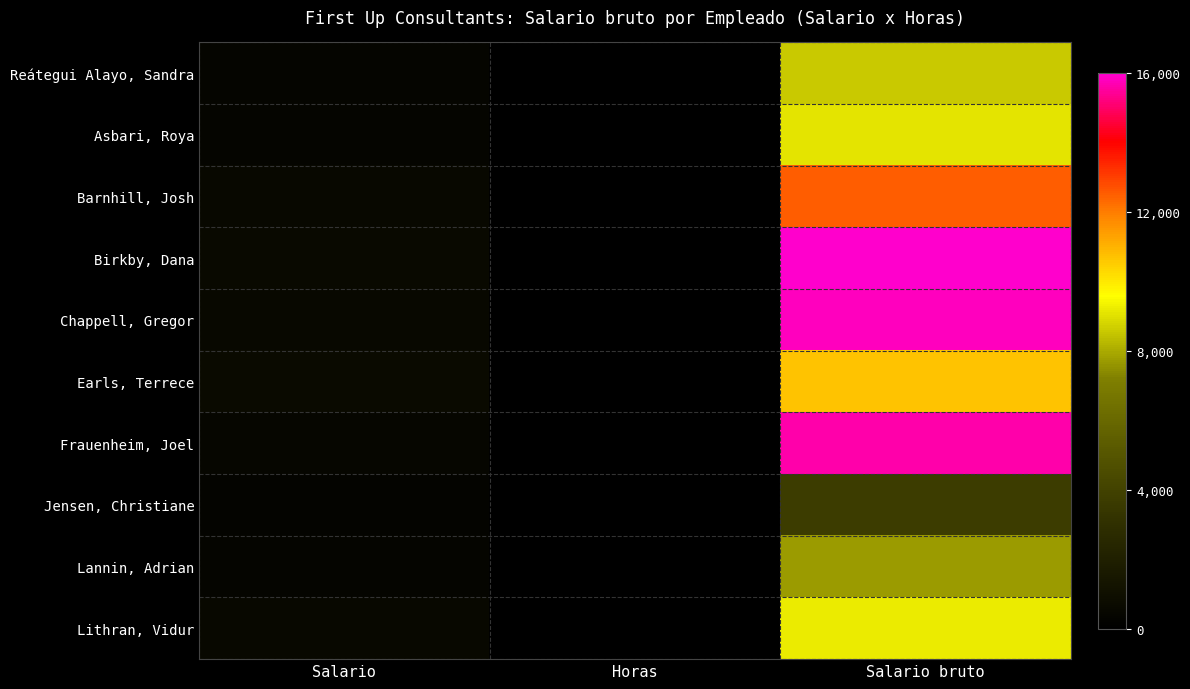

Rank the series by their maximum value, from highest to lowest.

Birkby, Dana, Chappell, Gregor, Frauenheim, Joel, Barnhill, Josh, Earls, Terrece, Lithran, Vidur, Asbari, Roya, Reátegui Alayo, Sandra, Lannin, Adrian, Jensen, Christiane